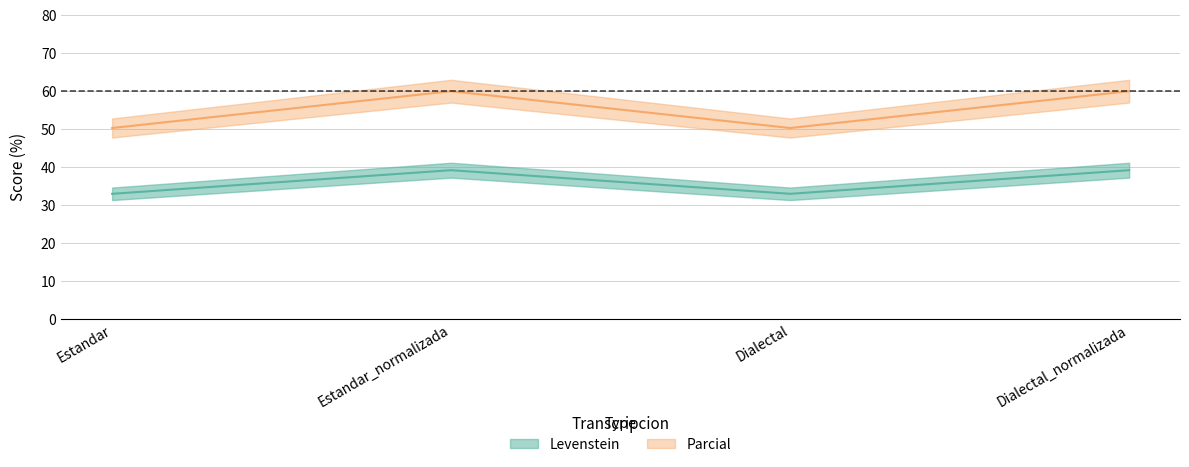

What is the sum of the Parcial values at Estandar and Dialectal?

100.6